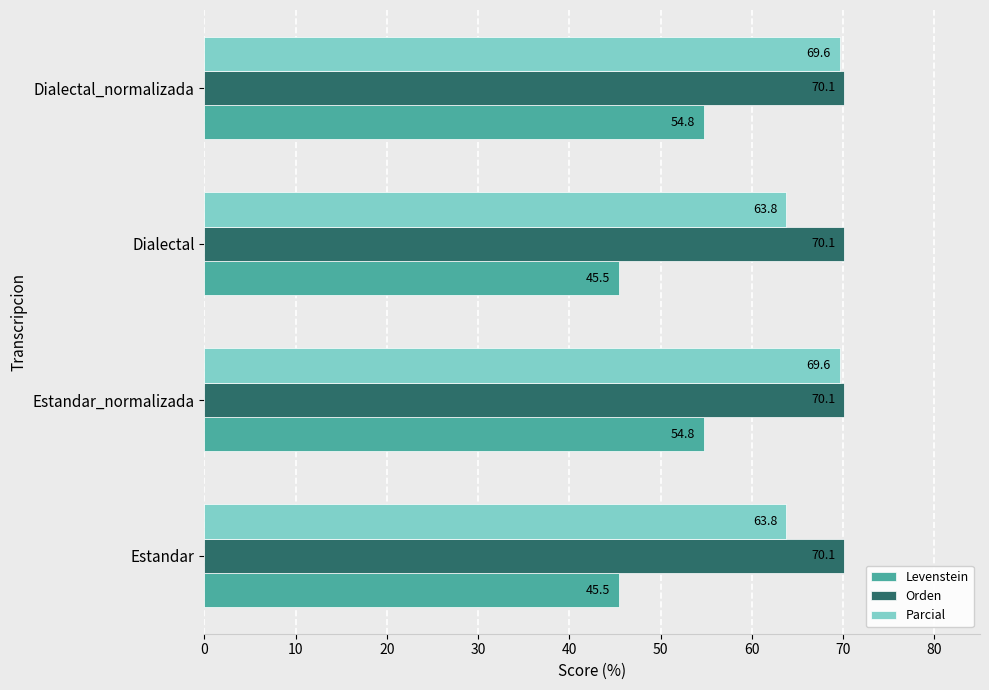

Which series has the largest range (max minus min)?

Levenstein